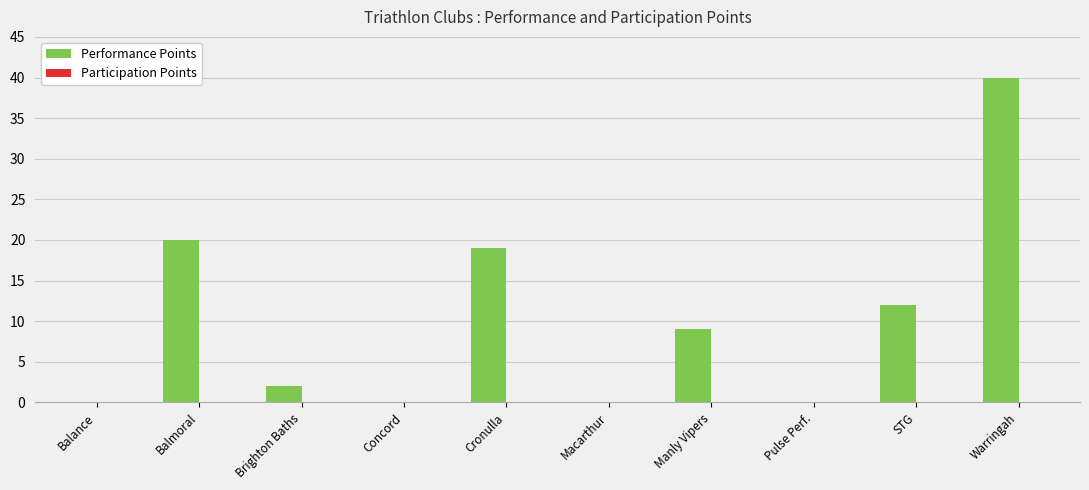

True or false: the data shows 20 at Balmoral.

True